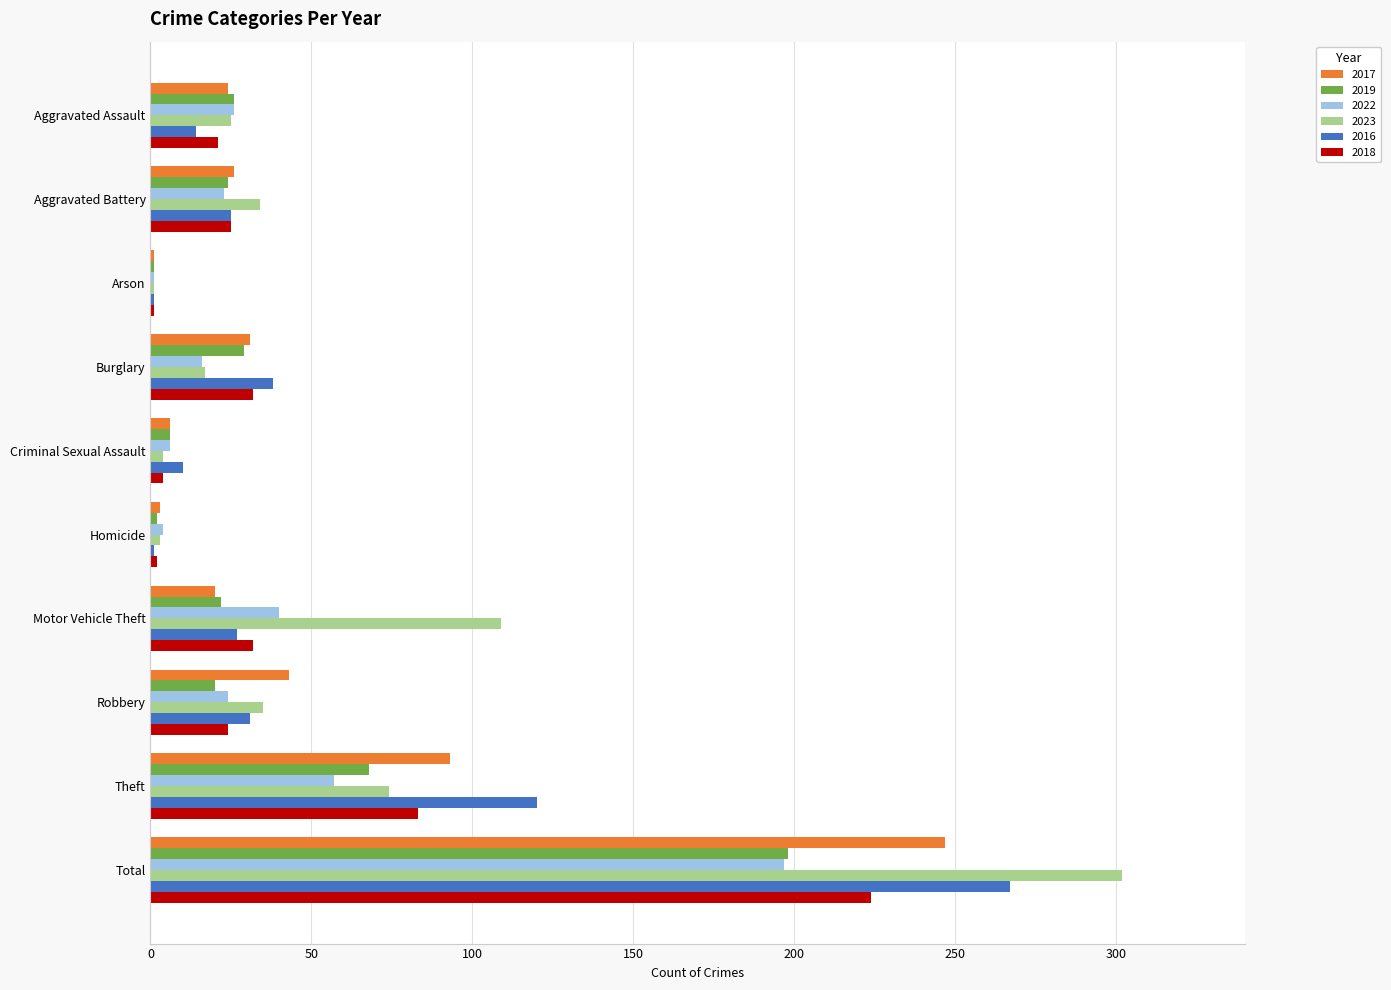

What is the greatest value displayed?

302